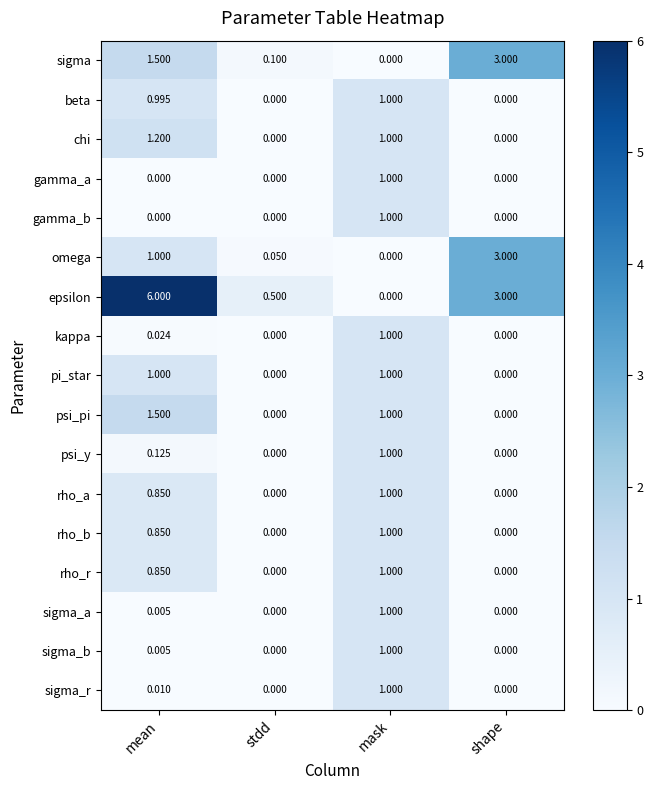

Which series changed the most between mean and shape?

epsilon